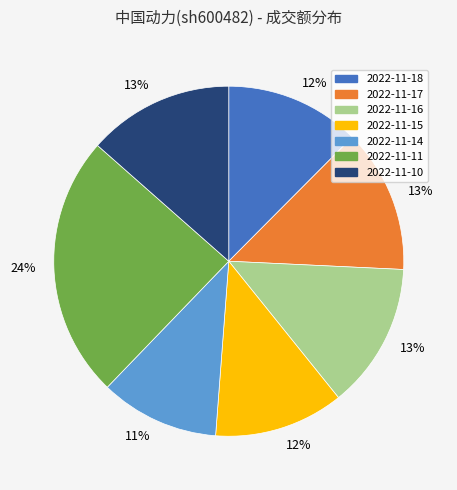

The 2022-11-16 slice represents 13% of the pie. True or false?

True